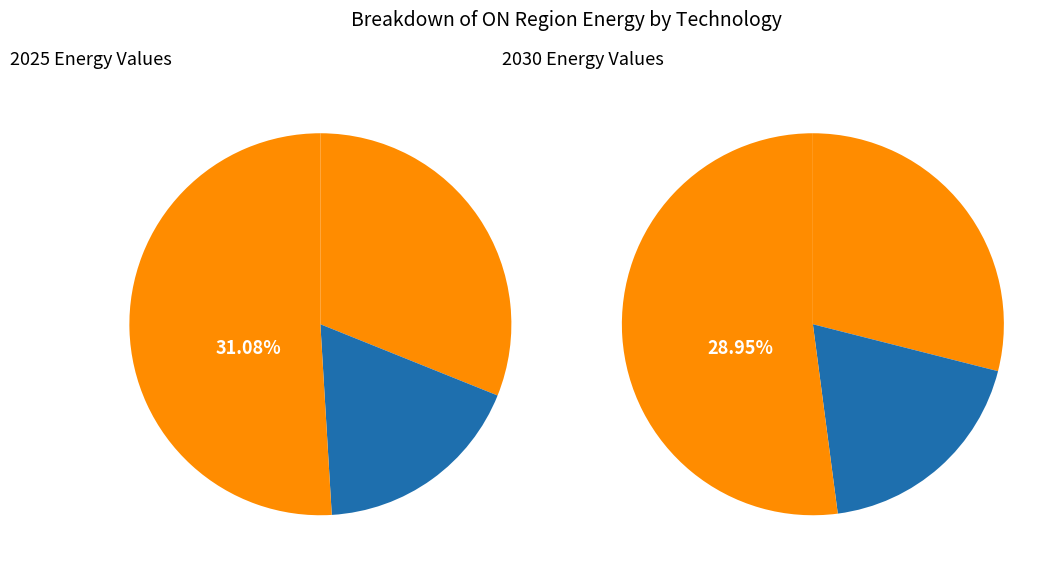

Is there a majority slice in this chart?

No